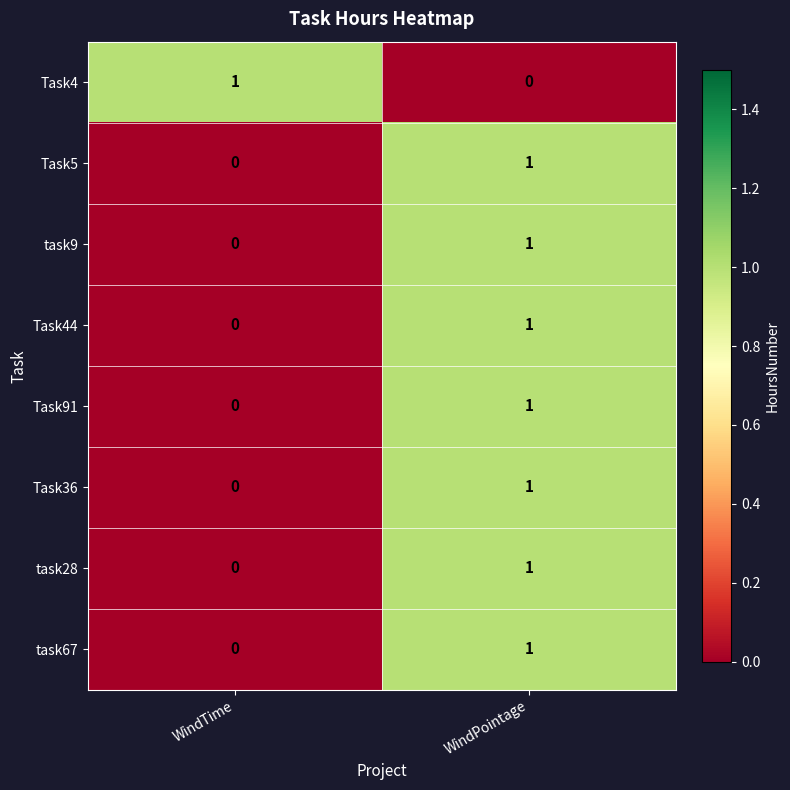

The value of Task5 at WindTime is 0. True or false?

True